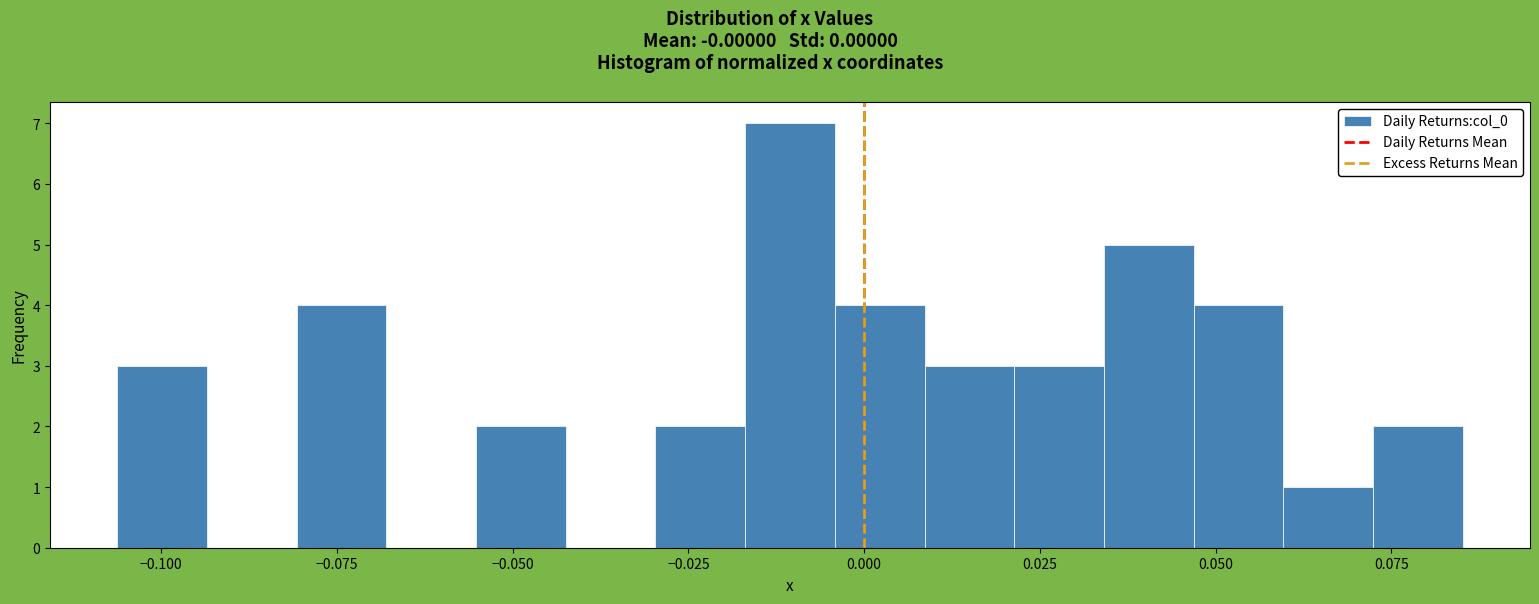

Read against the x-axis, roughly where is the centre of the tallest bar?

-0.010